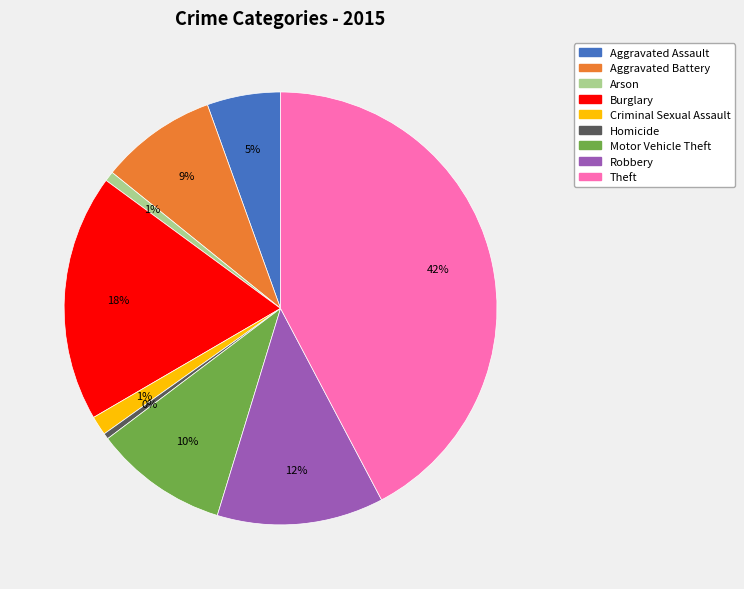

To the nearest percent, what percentage of the pie is Criminal Sexual Assault?

1%